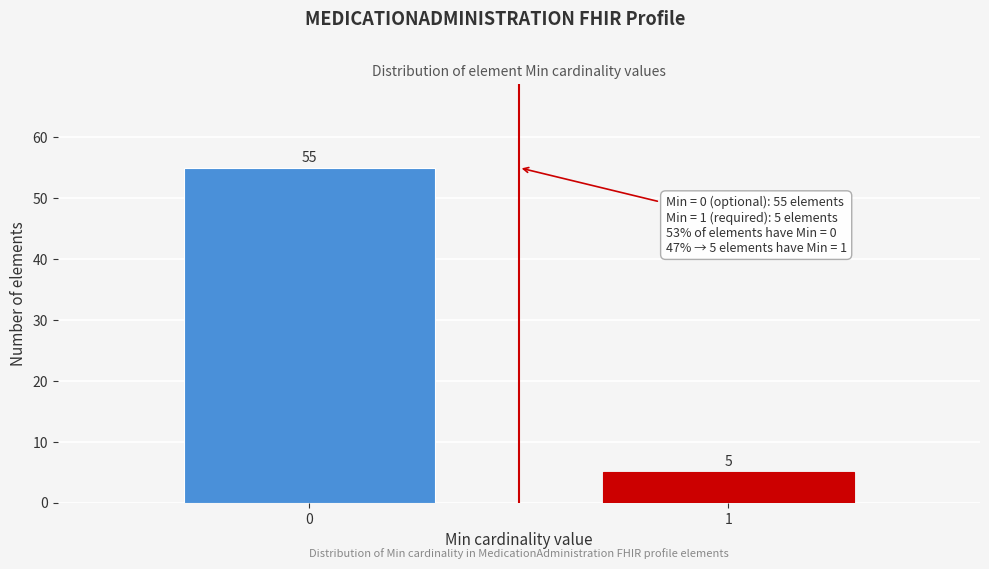

Reading left to right, what are all the values shown in this chart?

55	5